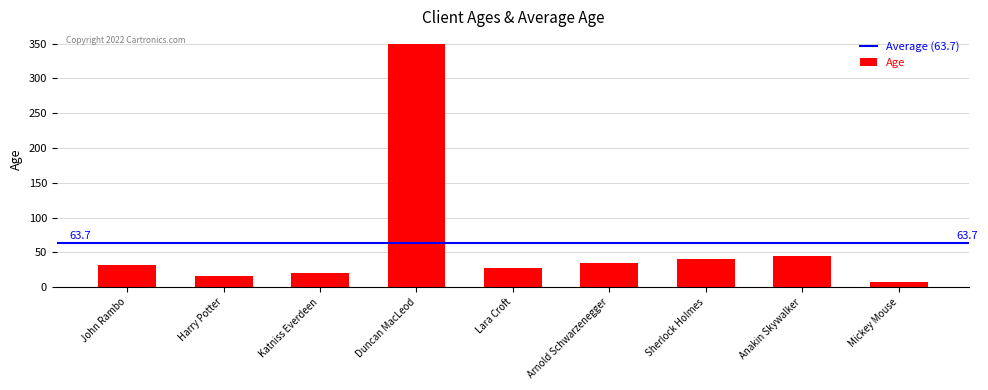

What is the difference between the maximum and minimum values?

343